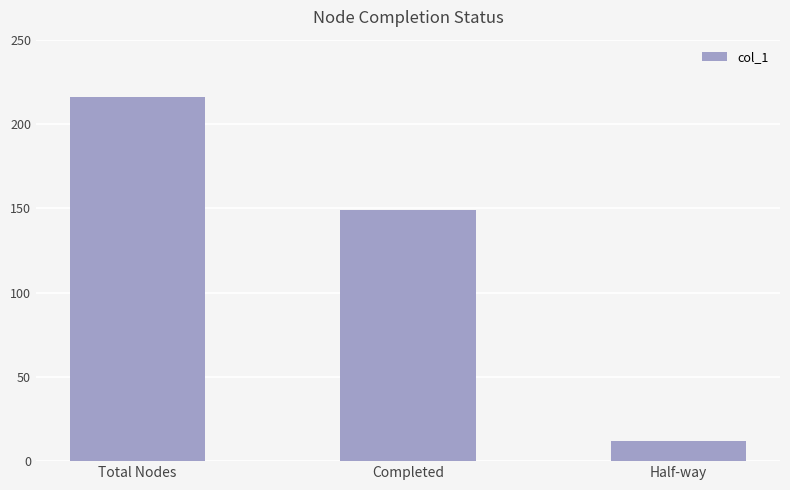

How many bars are there in total?

3